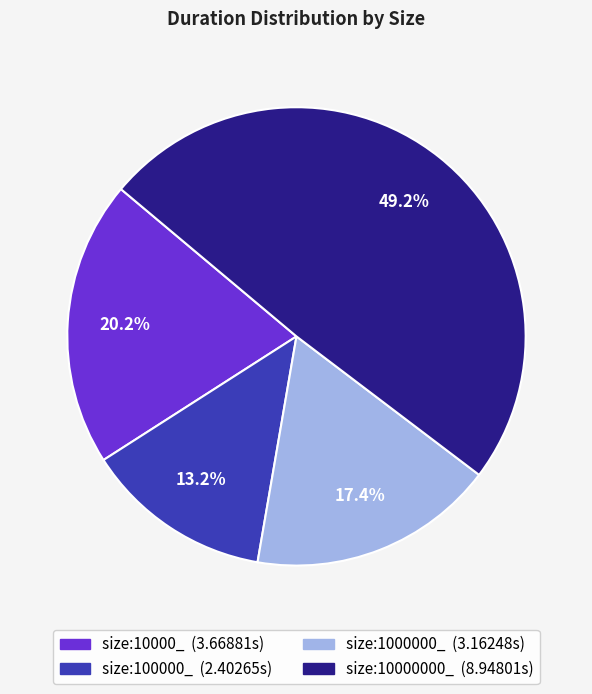

Is it true that size:10000_ is 25% of the pie?

False